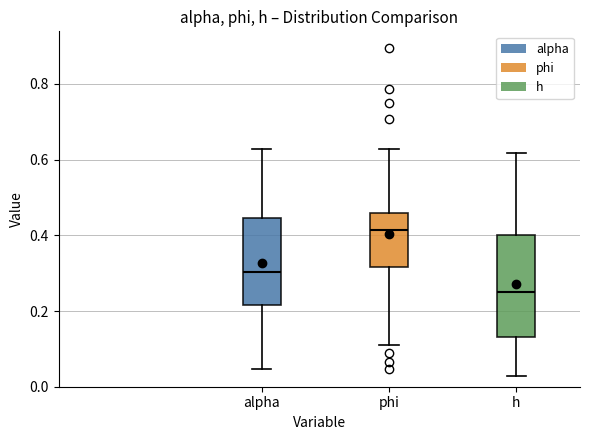

Which box's median line is the lowest?

h